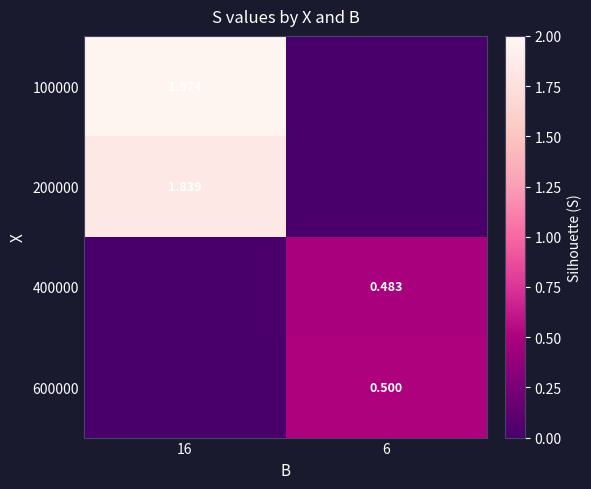

At which category does the chart reach its peak across all series?

16